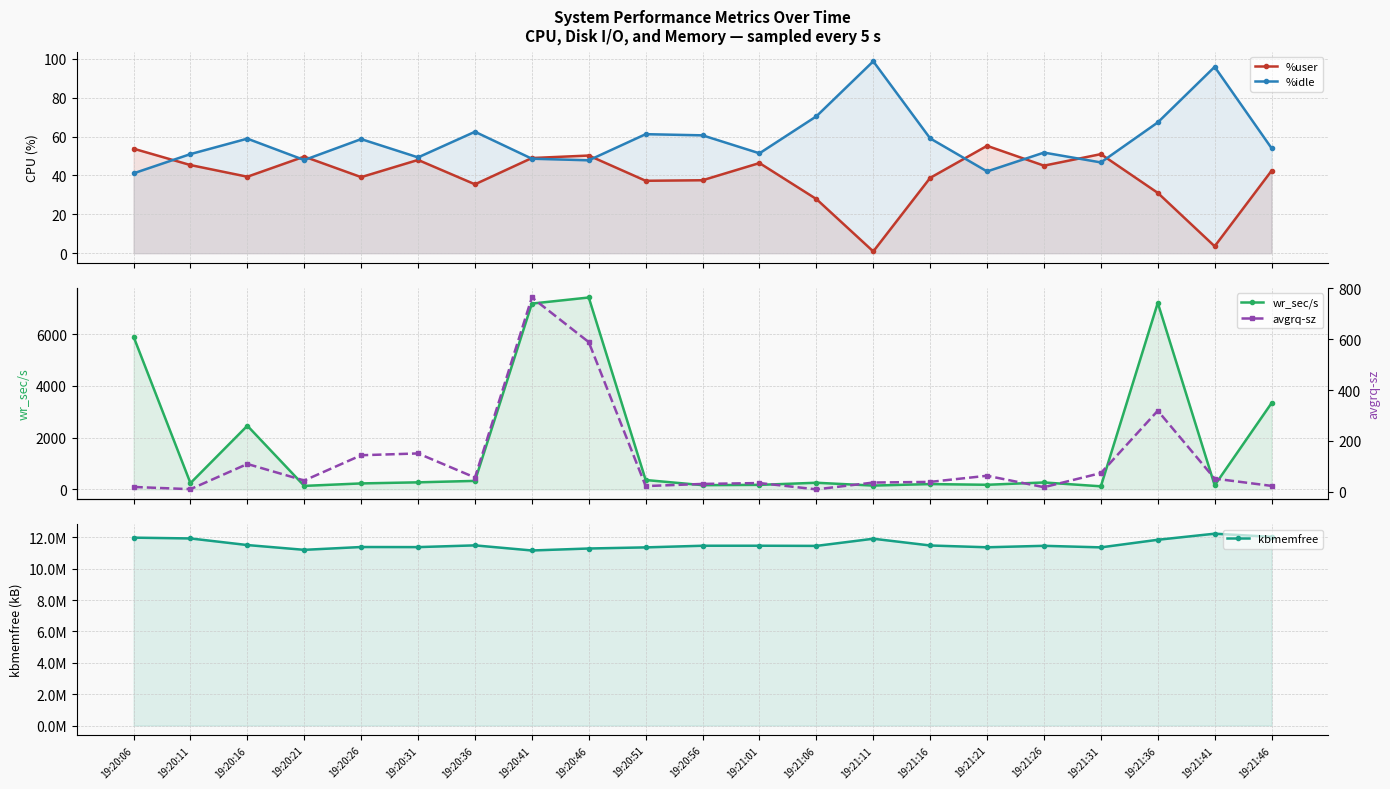

In kbmemfree, how many points are higher than both neighbors (excluding endpoints)?

6